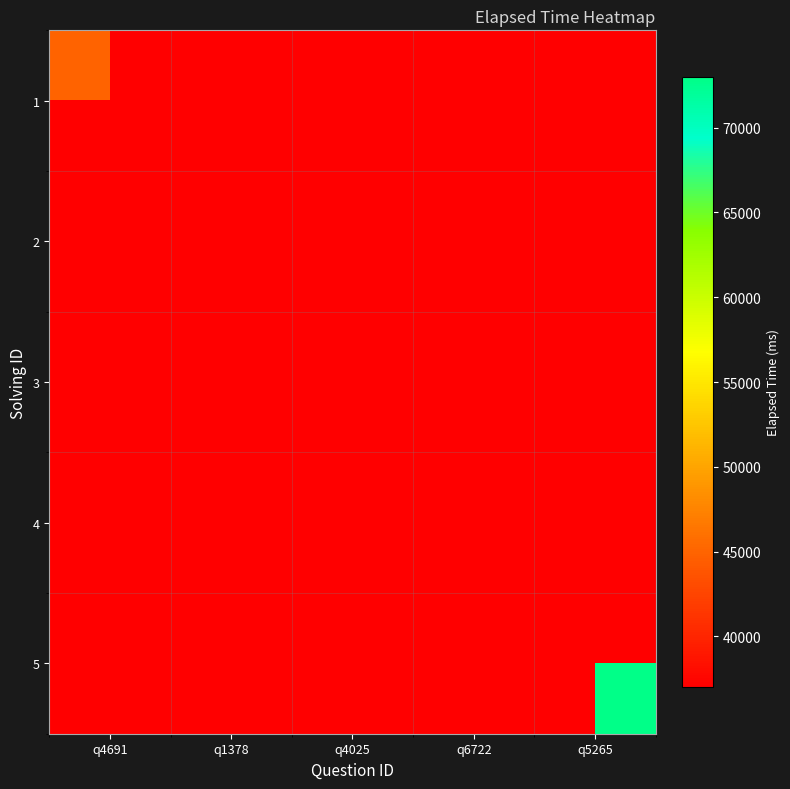

Where is 1 nearest to the value 45000?

q4691